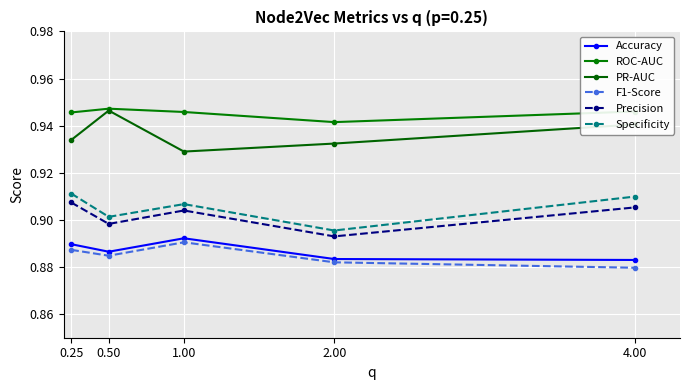

True or false: F1-Score and PR-AUC cross at least once.

False